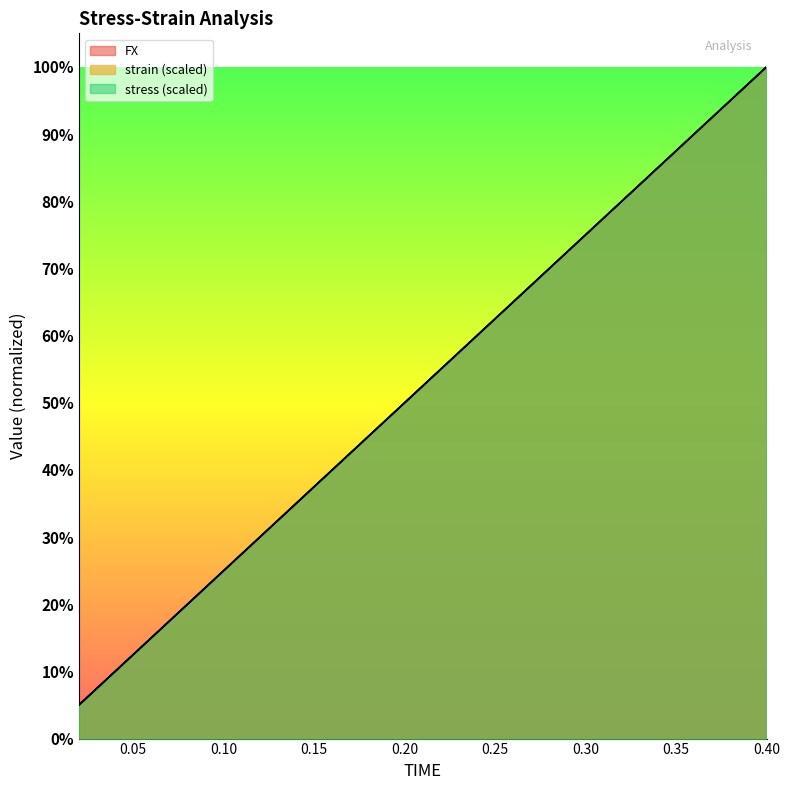

At which category does the chart reach its peak across all series?

0.4